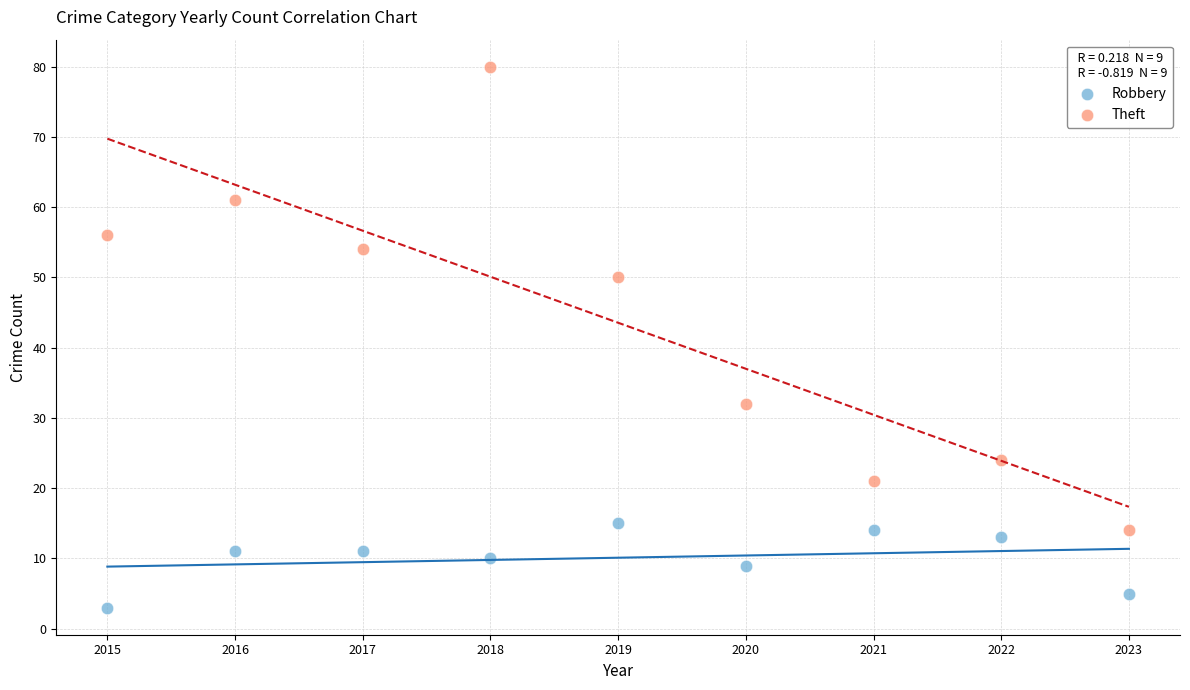

Which series reaches the minimum Y coordinate?

Robbery